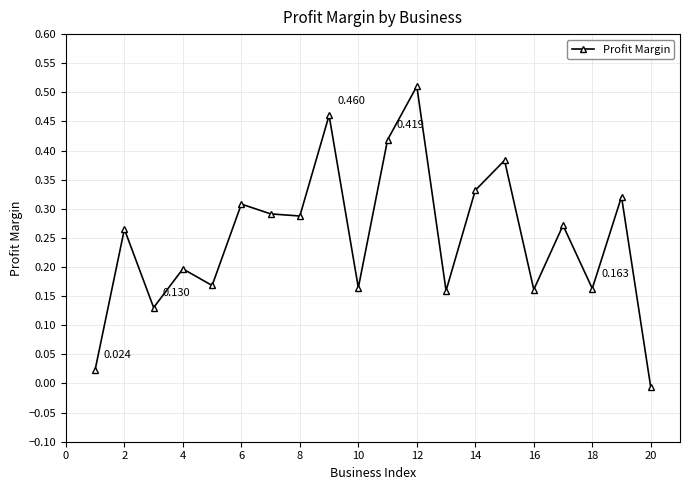

How many lines are shown in the chart?

1